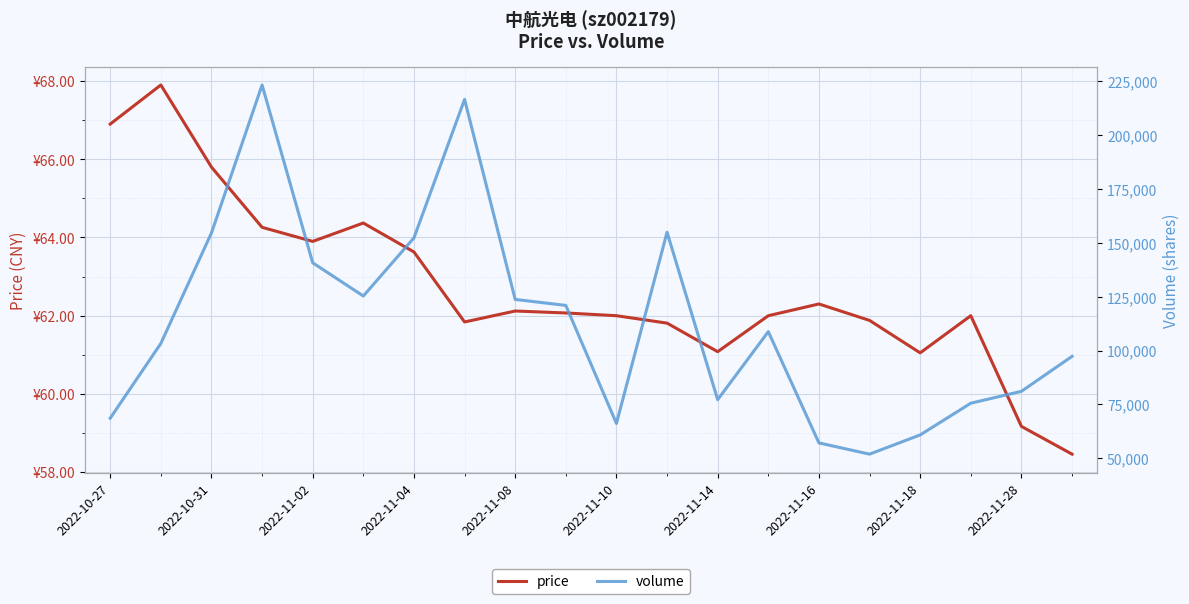

In volume, how many points are lower than both neighbors (excluding endpoints)?

4